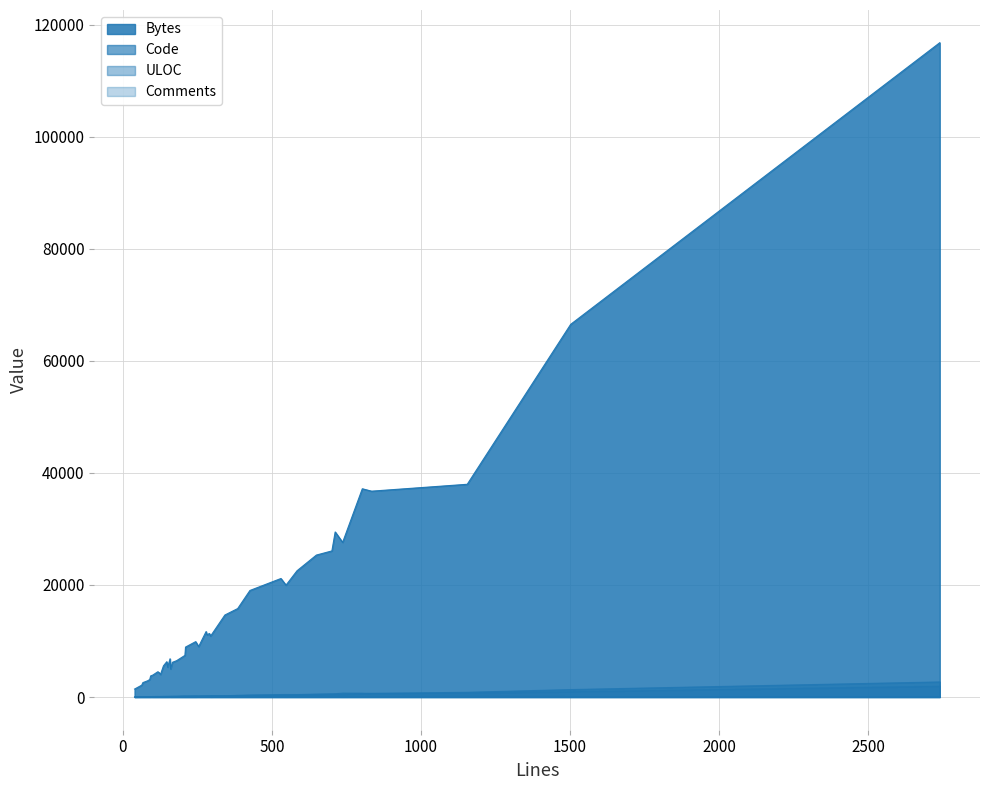

How many lines are shown in the chart?

4